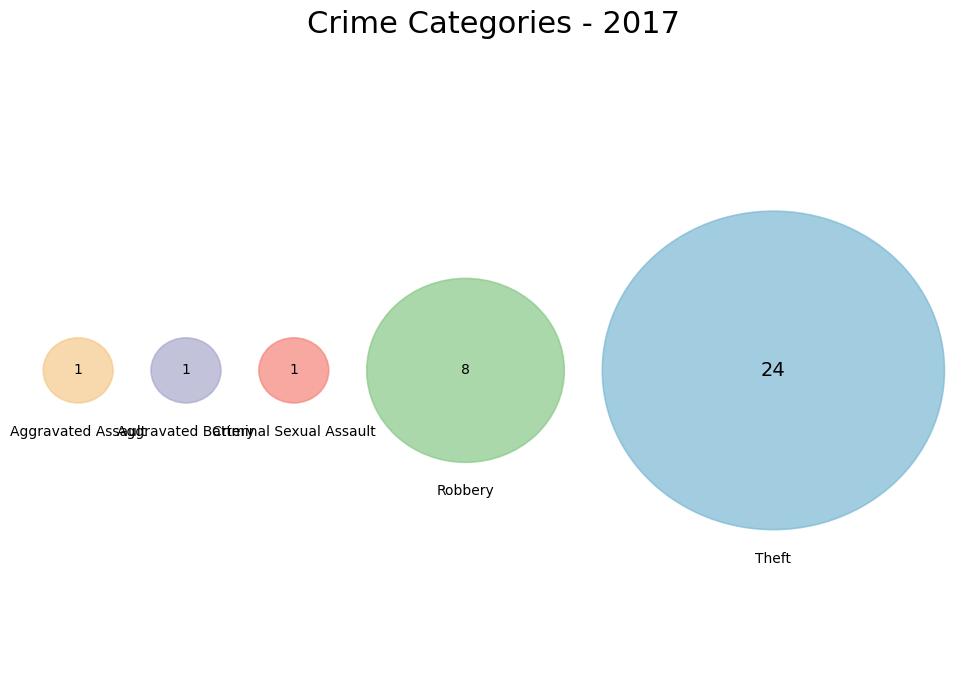

To the nearest percent, what percentage of the pie is Aggravated Battery?

3%